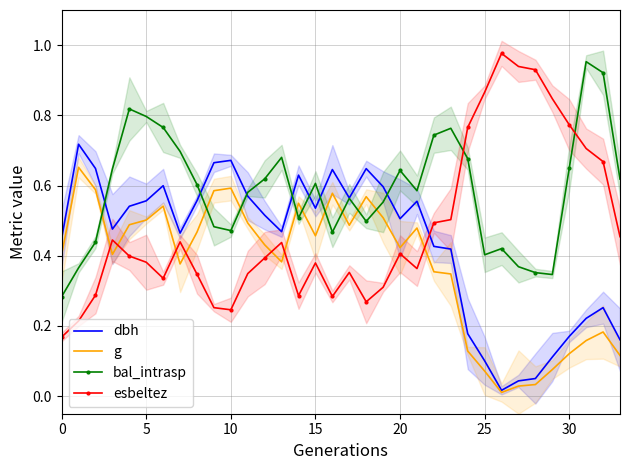

Which series has the largest total across all categories?

bal_intrasp